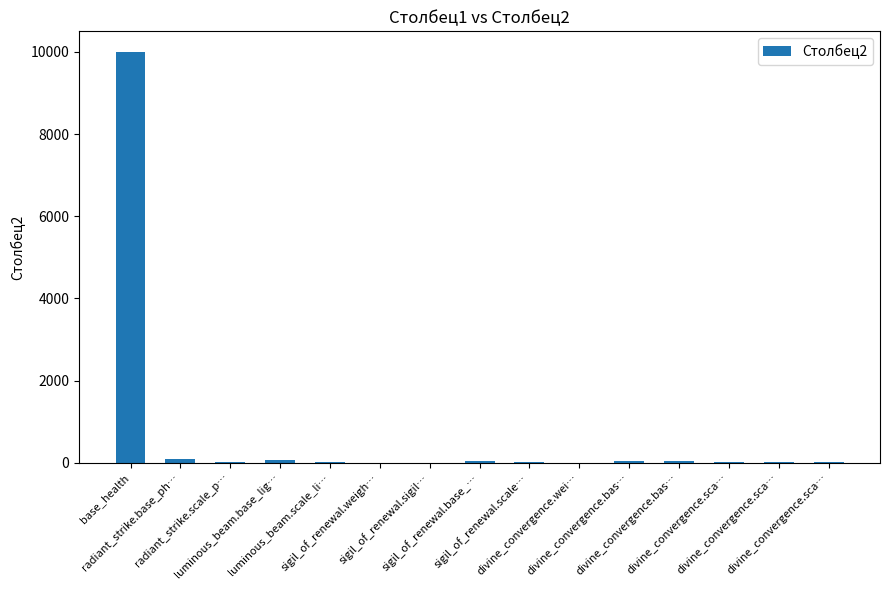

What is the average value?

692